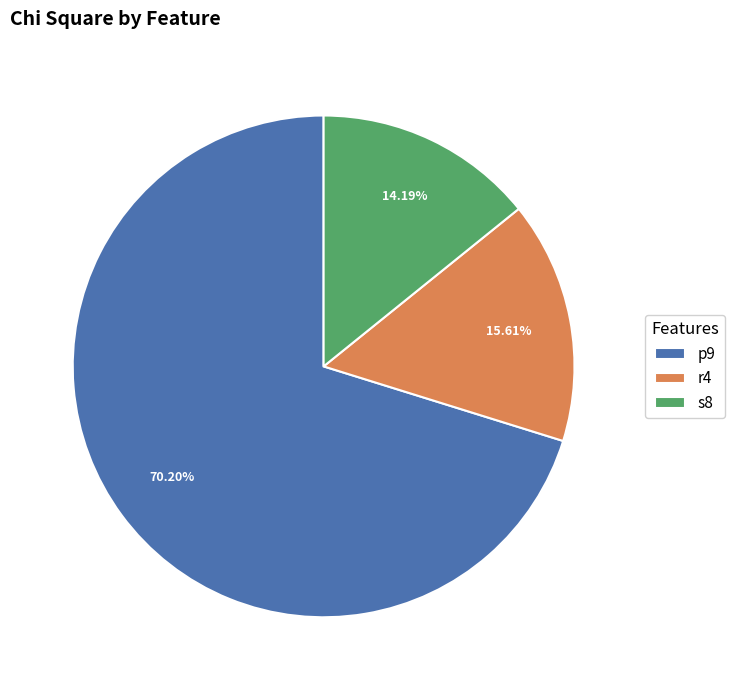

Which slice represents more than half of the pie?

p9